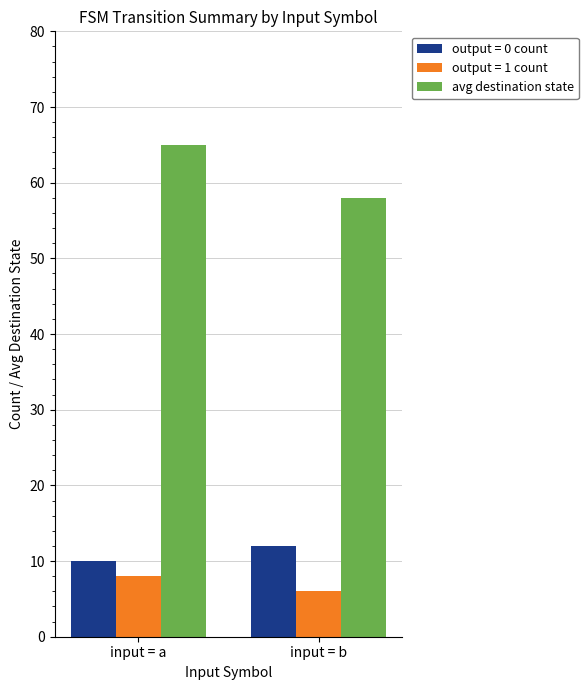

What is the spread (max minus min) of values at input = b?

52